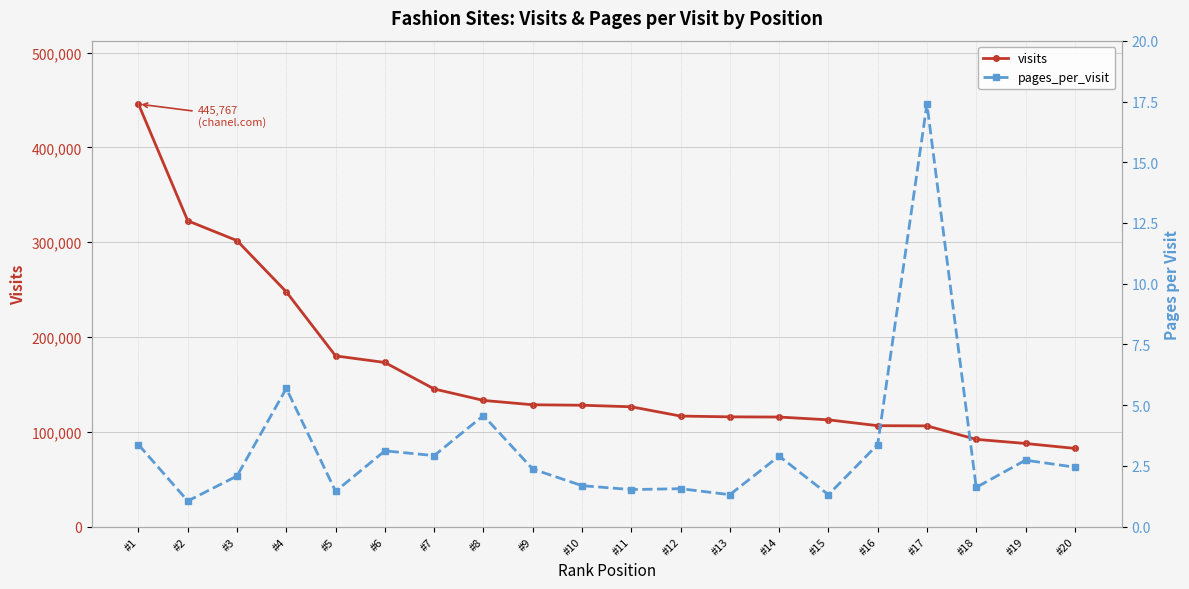

What is the sum of the visits values at #13 and #10?

243763